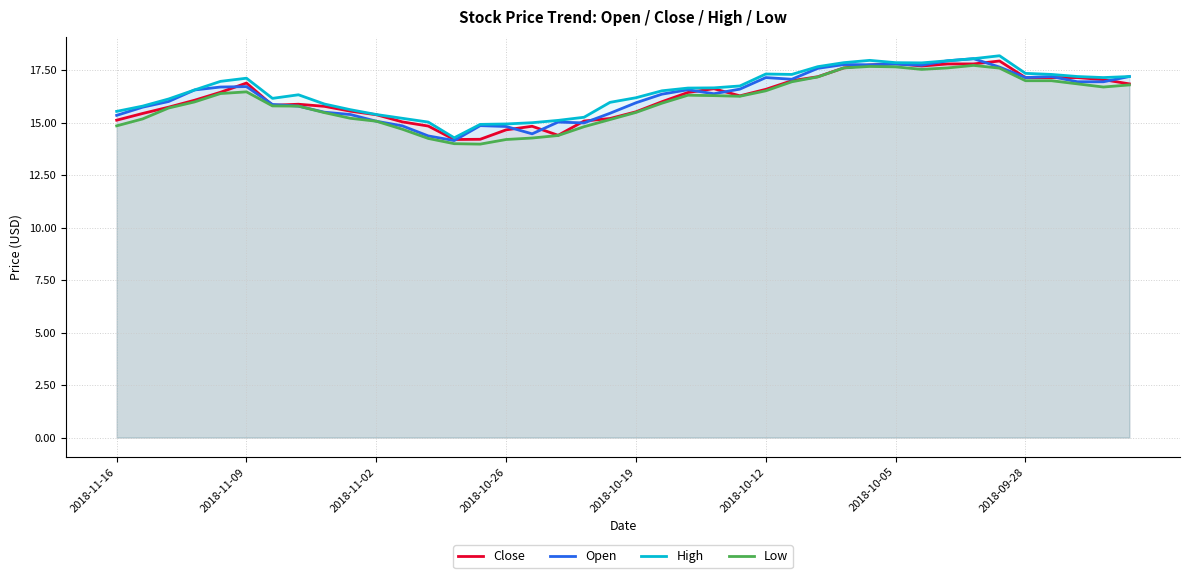

True or false: Low has more than 0 interior local peaks.

True